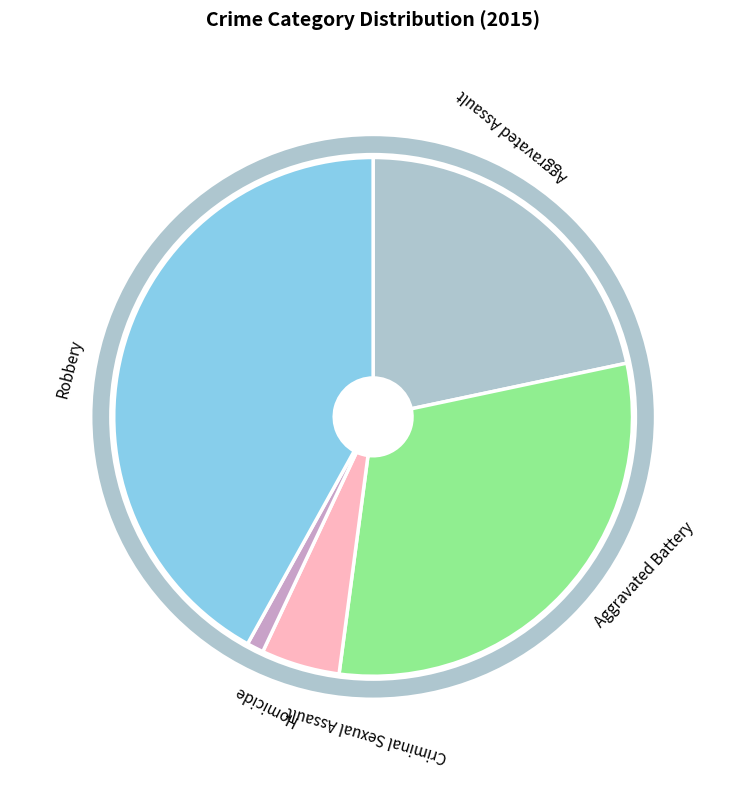

Is it true that Robbery is 42% of the pie?

True